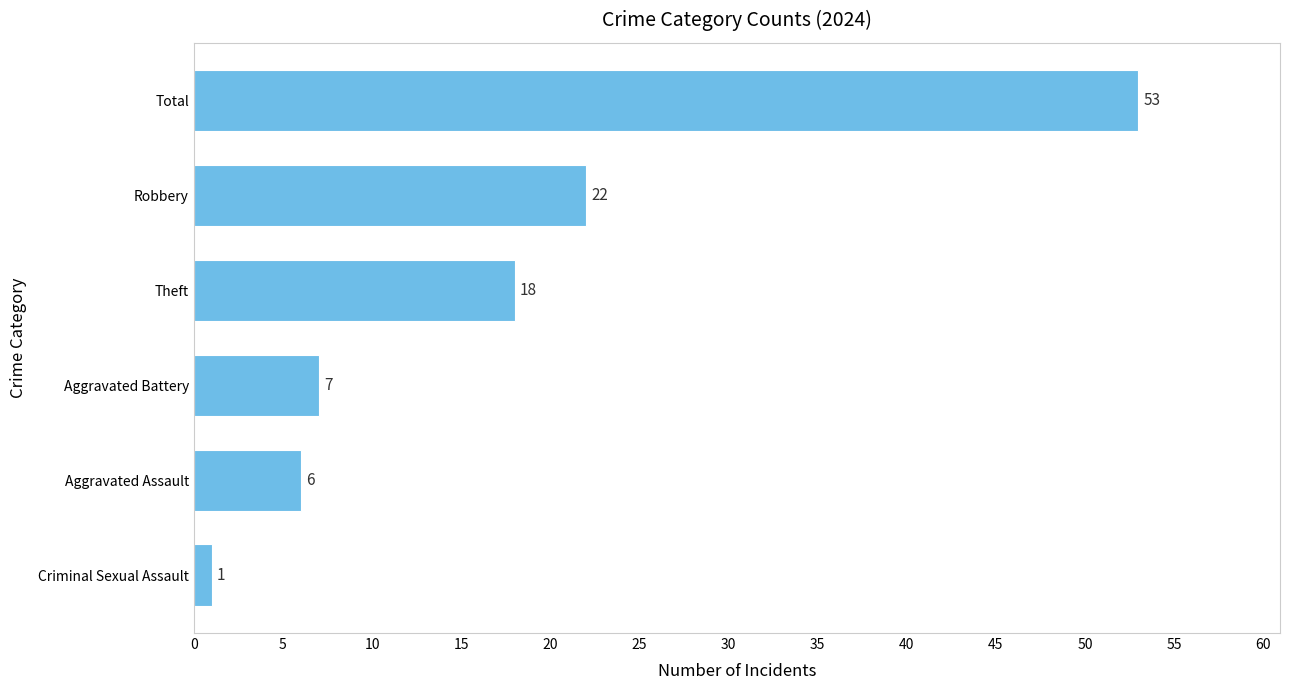

Where is the data nearest to the value 27?

Robbery